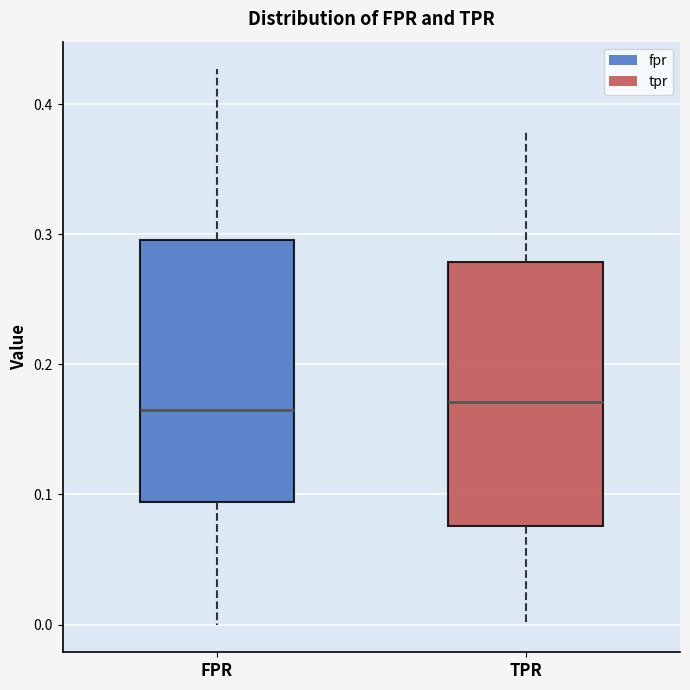

Where does the median line of the box for FPR sit on the y-axis? The values are not printed on the chart, so give them approximately, as read against the axis.

0.16